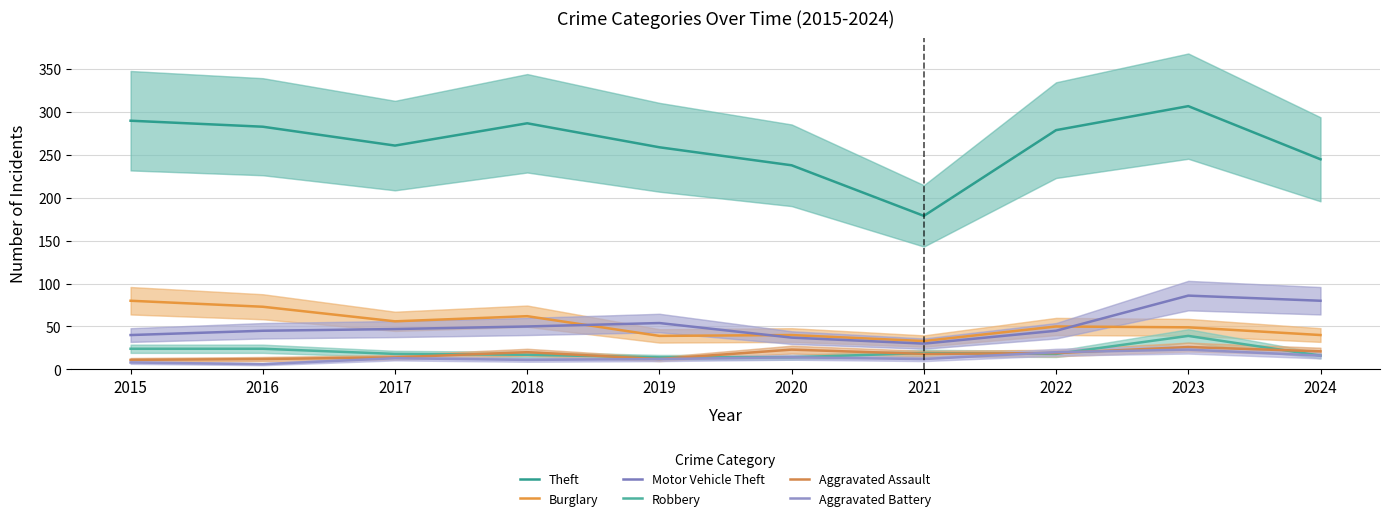

True or false: Burglary and Aggravated Battery cross at least once.

False